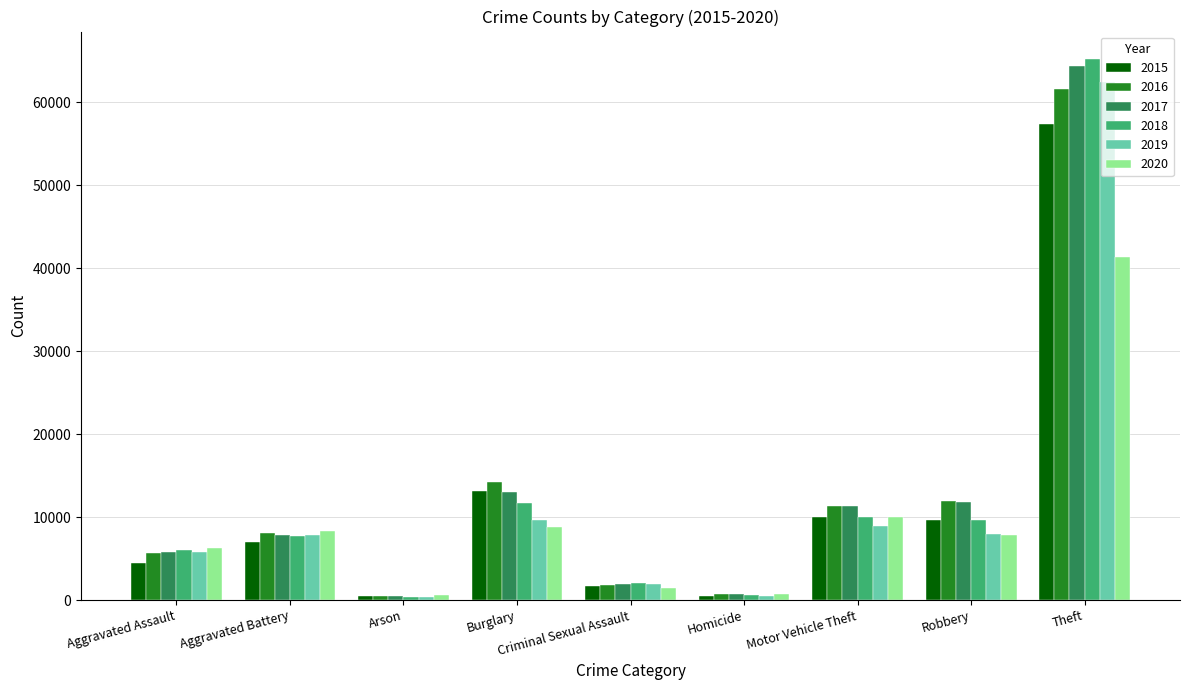

What is the spread (max minus min) of values at Homicide?

291